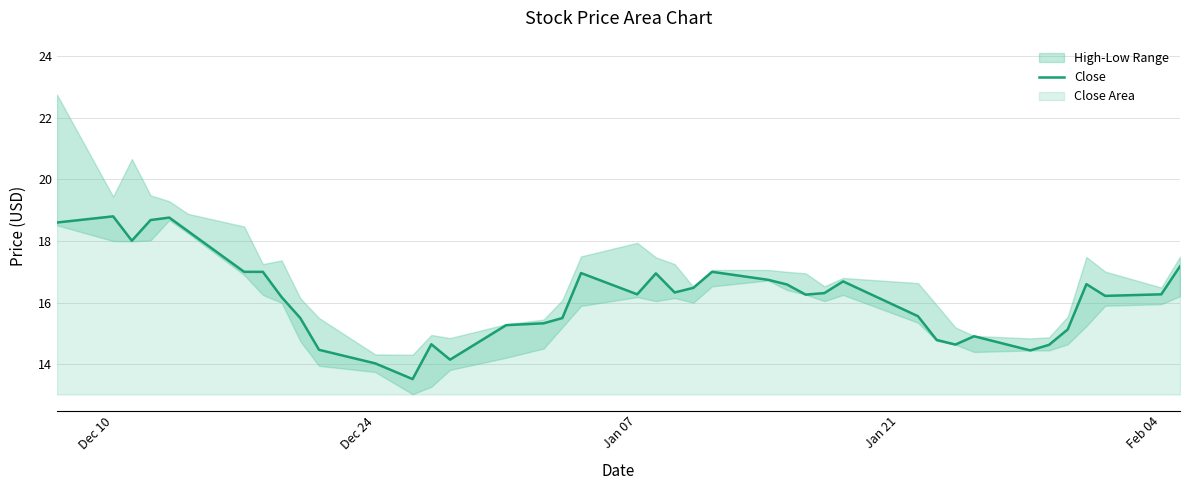

What is the value of the 21st point from the left?

17.0